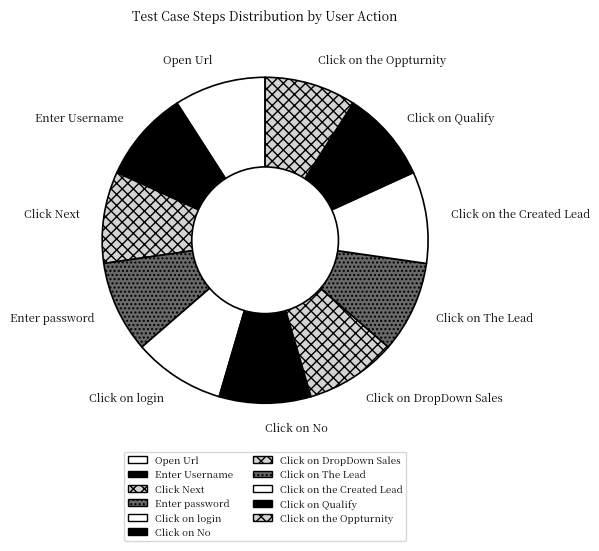

The Click on the Created Lead slice represents 19% of the pie. True or false?

False